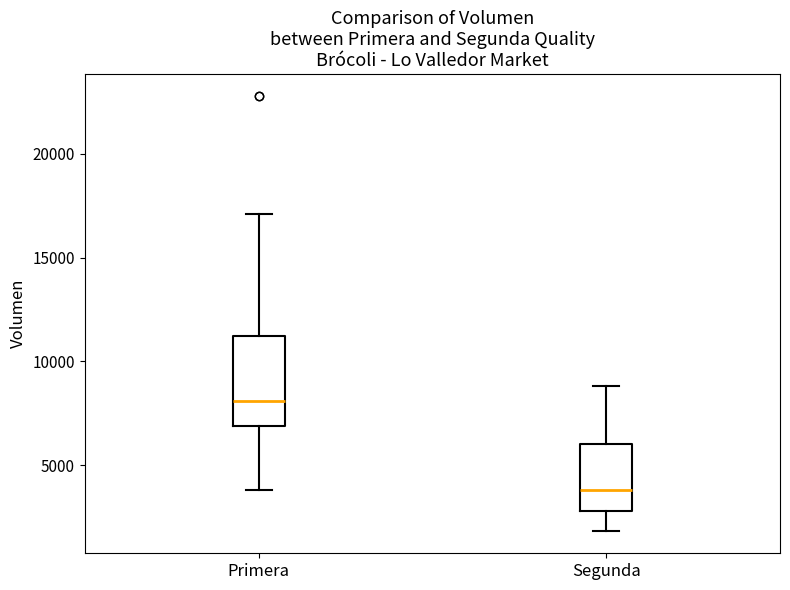

Where does the upper whisker of the box for Segunda end on the y-axis? The values are not printed on the chart, so give them approximately, as read against the axis.

9000